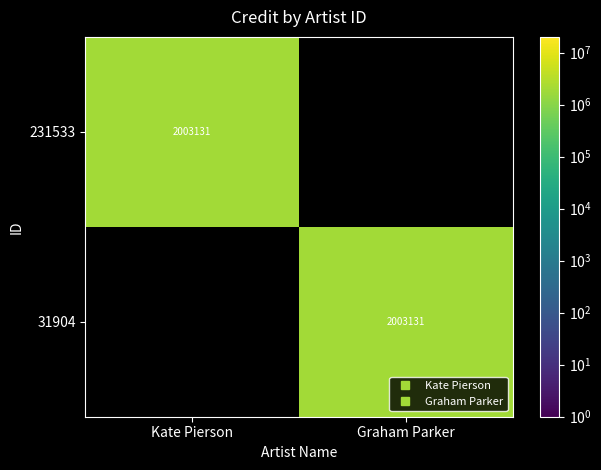

Is the value of 231533 at Kate Pierson greater than the value of 31904 at Kate Pierson?

Yes